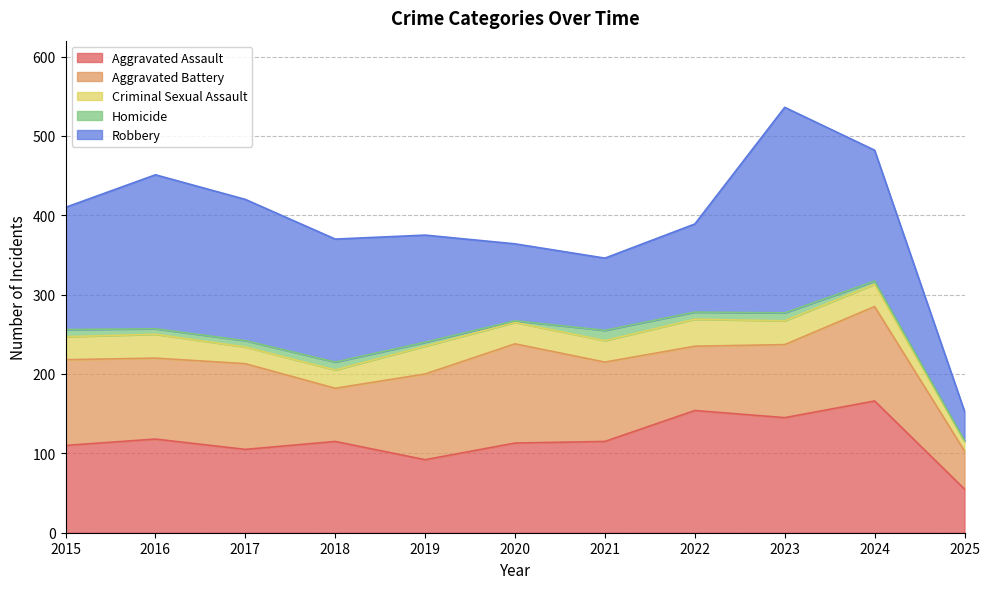

At which label does Criminal Sexual Assault first exceed 28?

2015